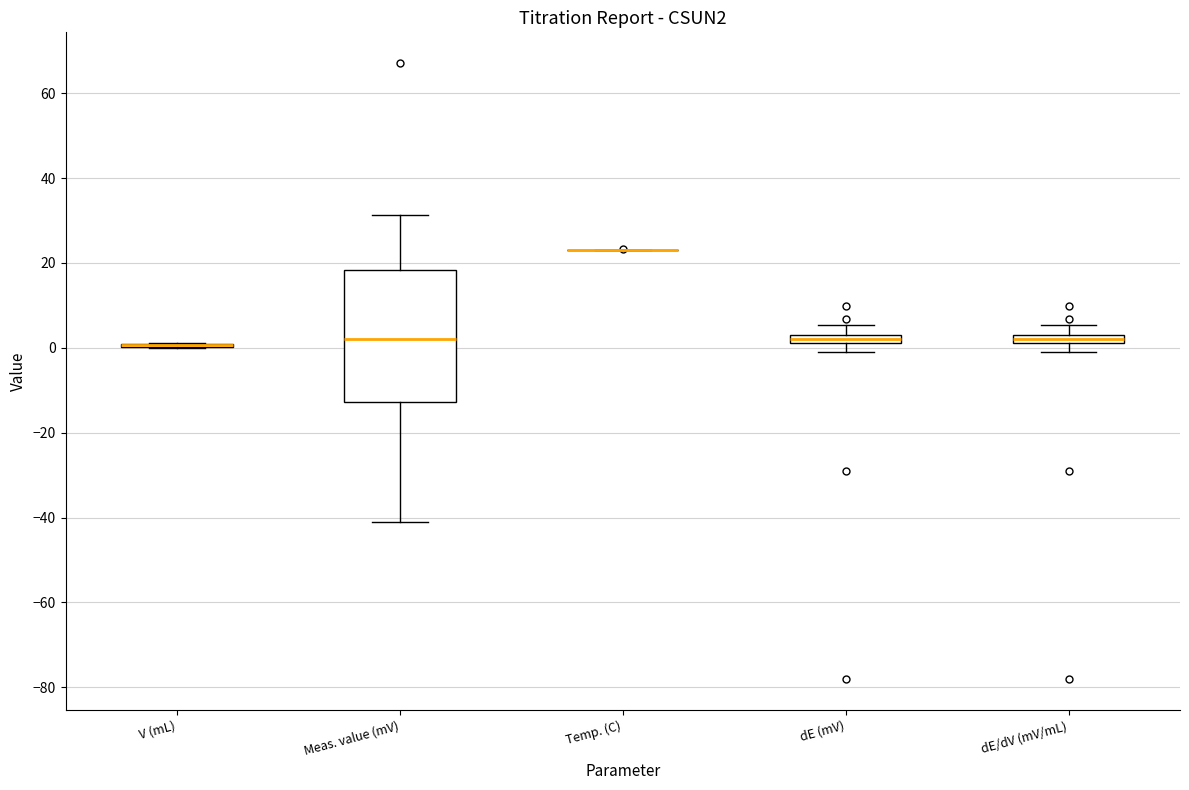

Where does the upper whisker of the box for Meas. value (mV) end on the y-axis? The values are not printed on the chart, so give them approximately, as read against the axis.

32